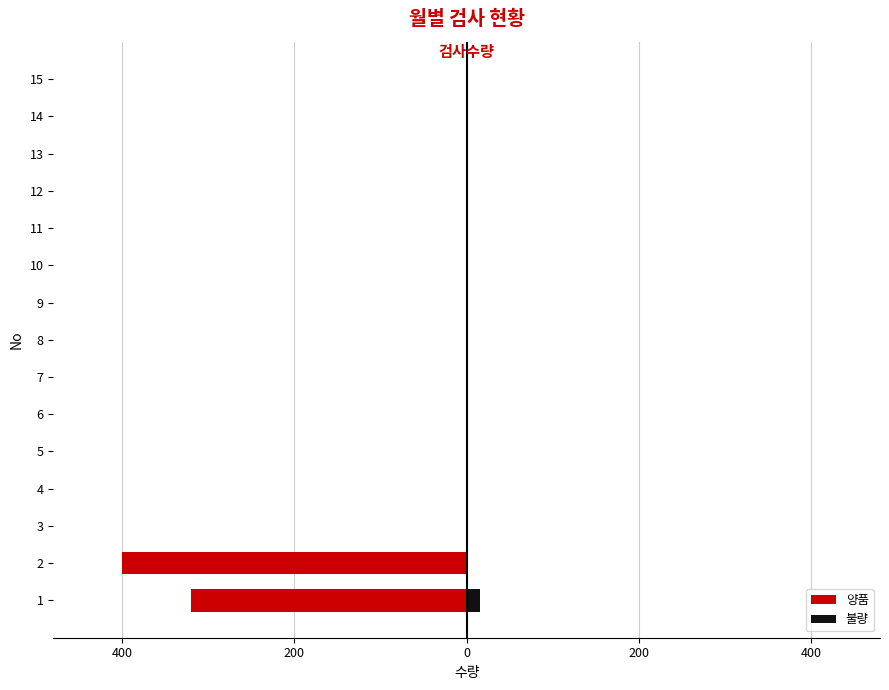

True or false: 불량 has a value of -7 at 2.

False